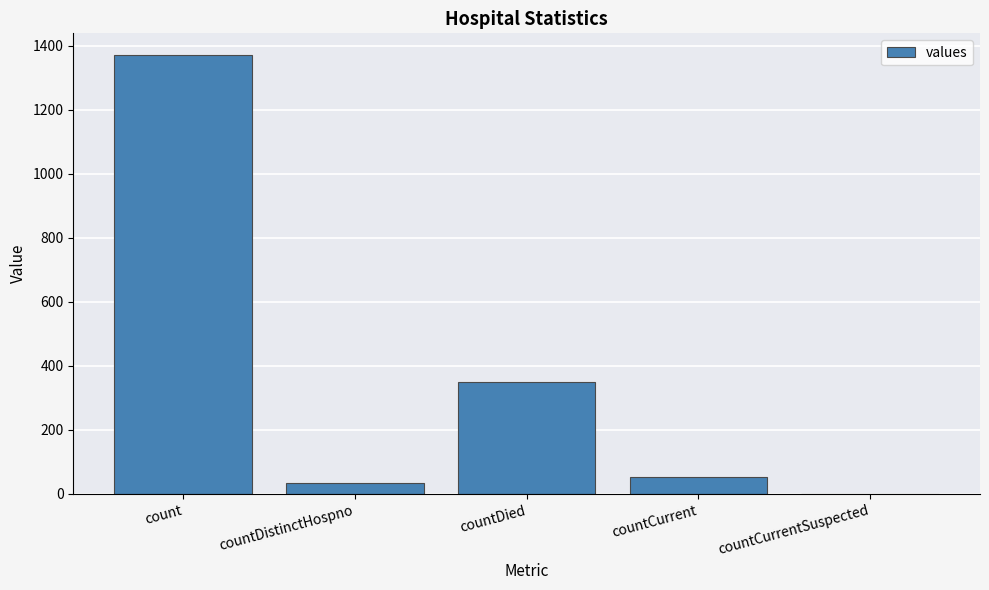

What is the sum of all values?

1805